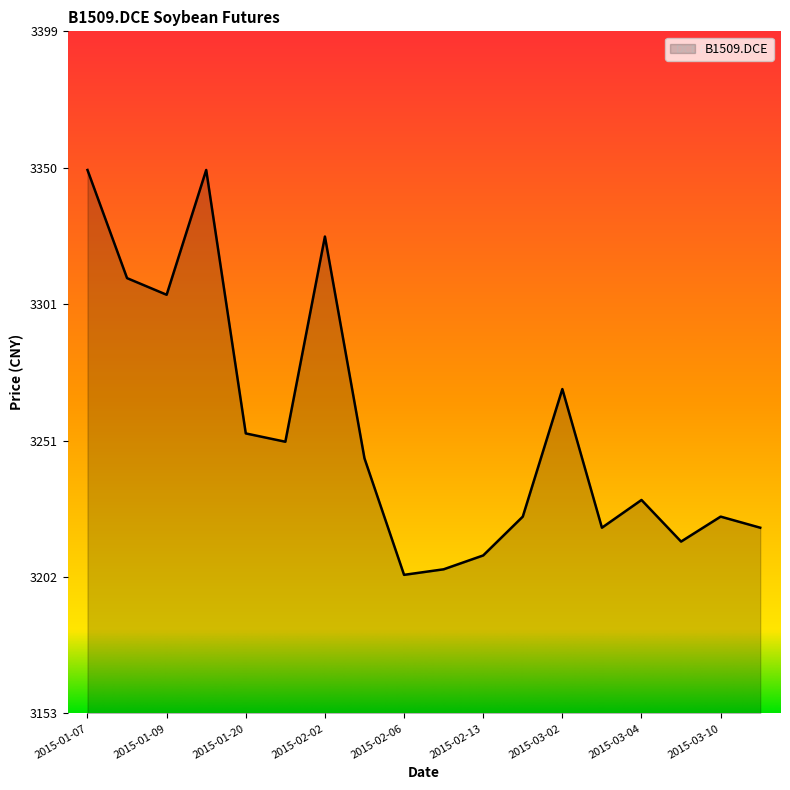

What is the difference between the maximum and minimum values?

146